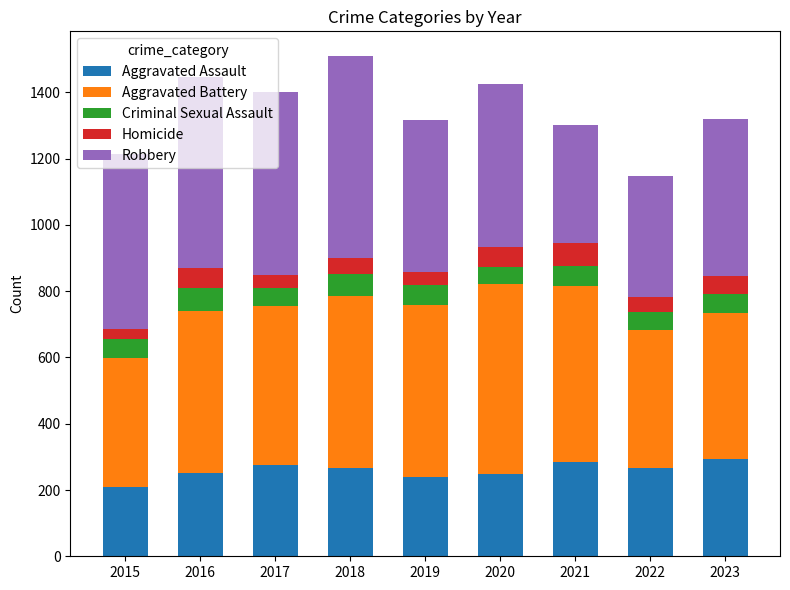

What is the total value across all series at 2021?

1302